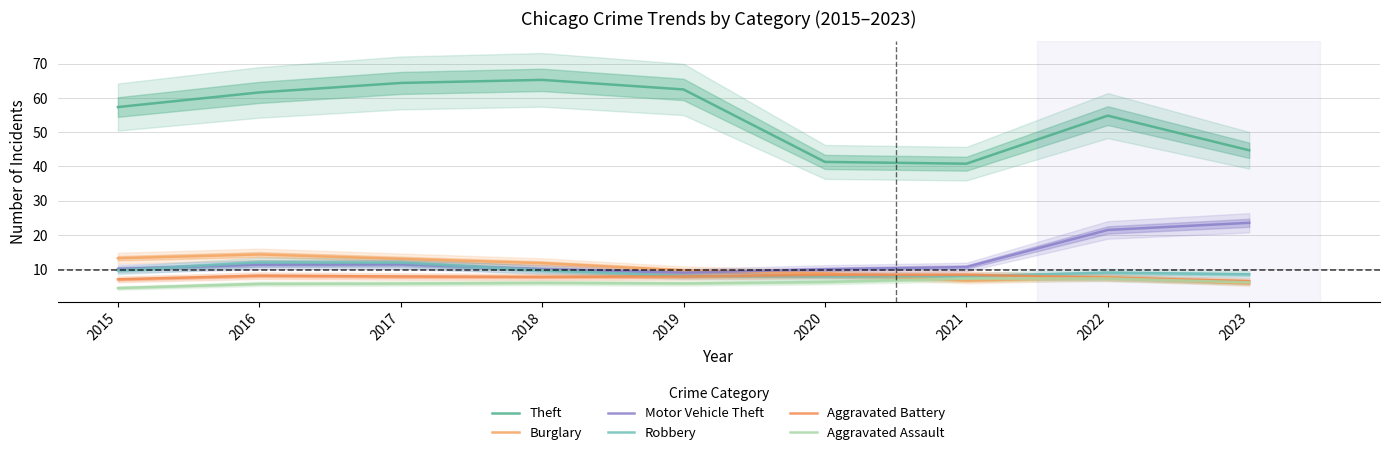

True or false: Burglary and Theft intersect in this chart.

False